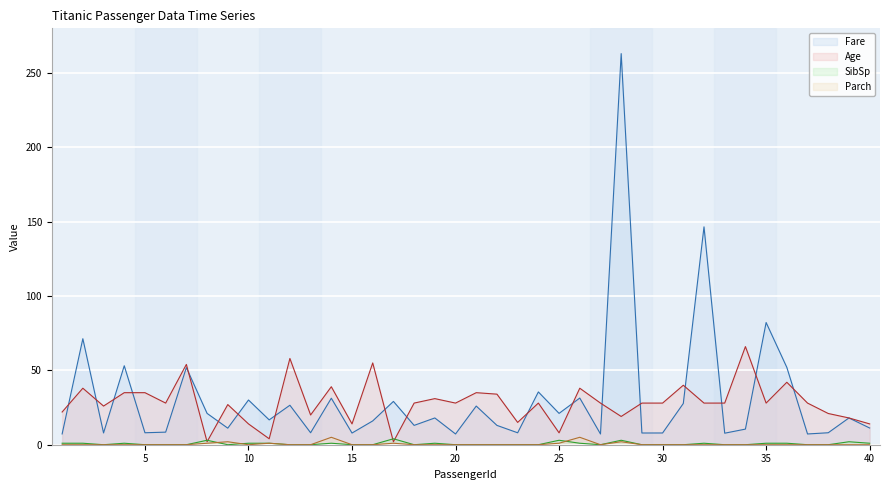

The Fare series shows 43.6 at 26. True or false?

False